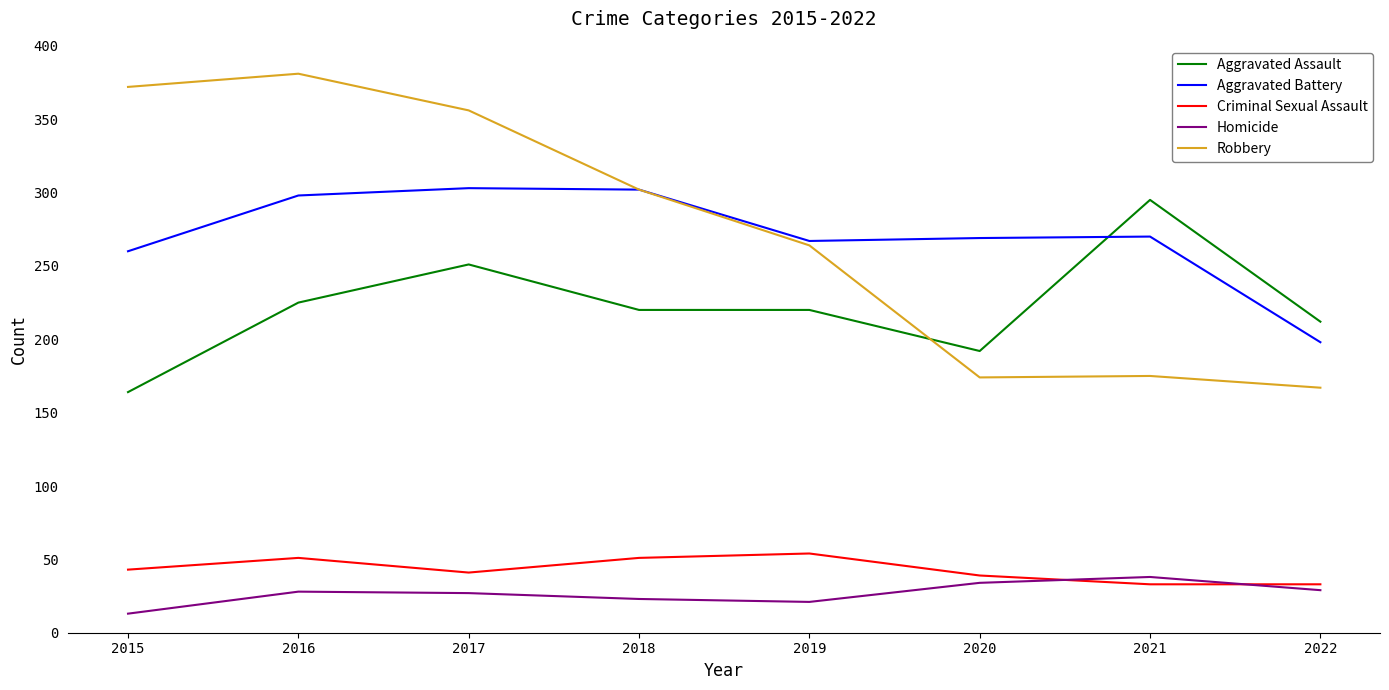

True or false: Criminal Sexual Assault has more than 2 points higher than both neighbors.

False